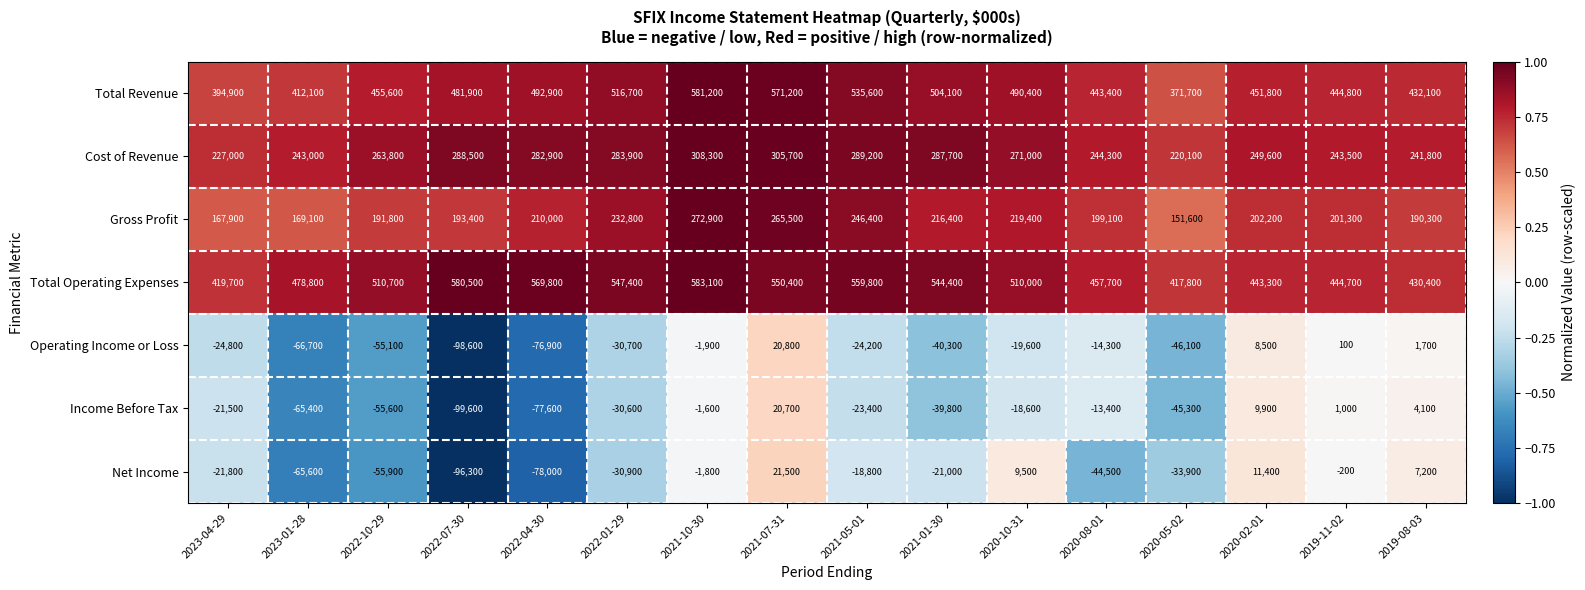

What is the approximate value of Net Income at 2022-04-30, to the nearest 50?

-78000